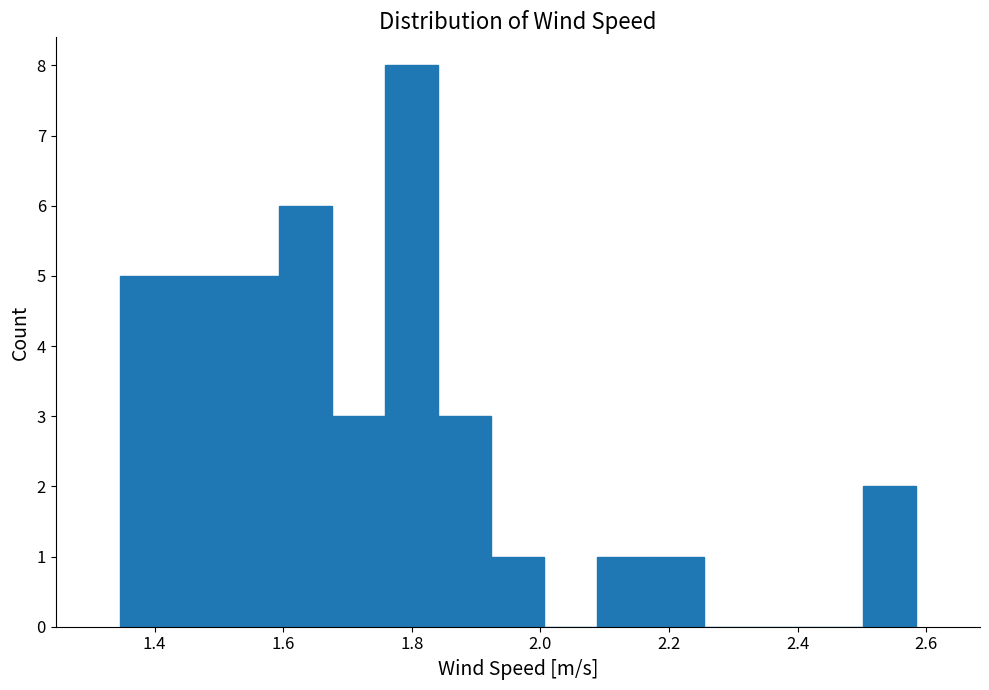

Reading left to right, list every bar in this chart as the range it spans on the x-axis followed by its height. Neither the bar edges nor the heights are printed on the chart, so give them approximately, as read against the axes.

1.34 to 1.42: 5
1.42 to 1.52: 5
1.52 to 1.60: 5
1.60 to 1.68: 6
1.68 to 1.76: 3
1.76 to 1.84: 8
1.84 to 1.92: 3
1.92 to 2.00: 1
2.00 to 2.08: 0
2.08 to 2.18: 1
2.18 to 2.26: 1
2.26 to 2.34: 0
2.34 to 2.42: 0
2.42 to 2.50: 0
2.50 to 2.58: 2